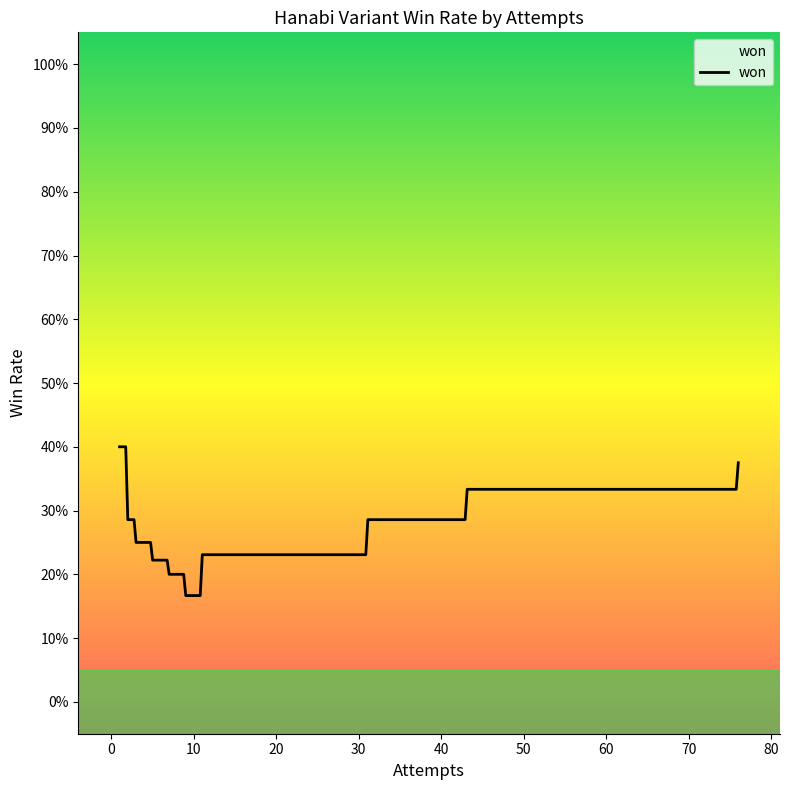

Does the chart have visible grid lines?

No